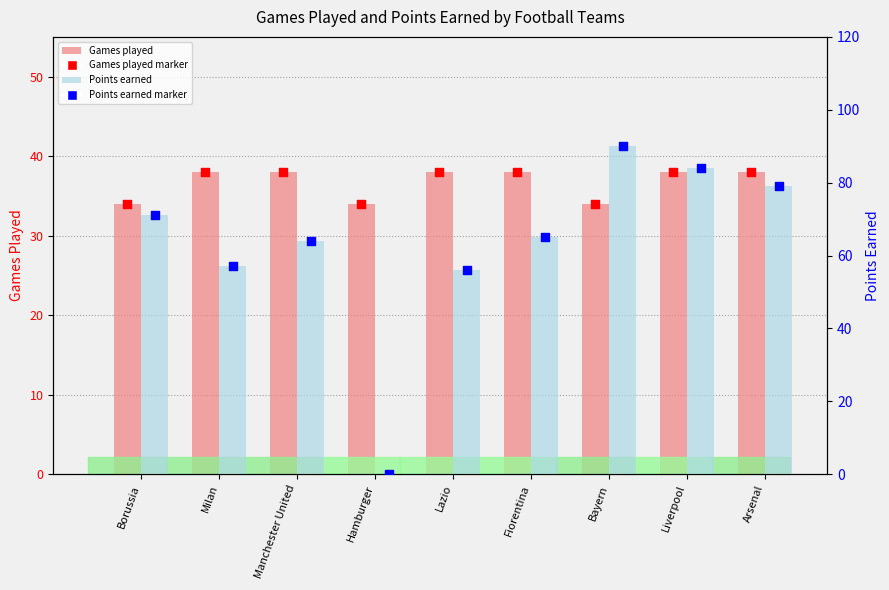

At how many categories does at least one series exceed 77?

3